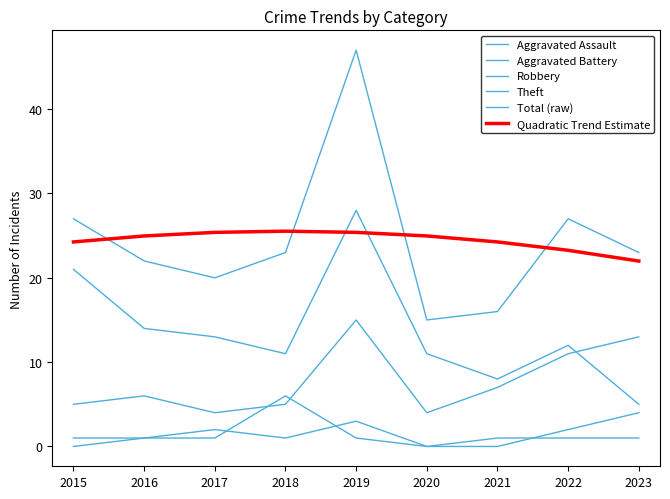

Reading right to left, list all the values displayed in this chart.

Aggravated Assault: 4.0	2.0	0.0	0.0	3.0	1.0	2.0	1.0	0.0
Aggravated Battery: 1.0	1.0	1.0	0.0	1.0	6.0	1.0	1.0	1.0
Robbery: 13.0	11.0	7.0	4.0	15.0	5.0	4.0	6.0	5.0
Theft: 5.0	12.0	8.0	11.0	28.0	11.0	13.0	14.0	21.0
Total (raw): 23.0	27.0	16.0	15.0	47.0	23.0	20.0	22.0	27.0
Quadratic Trend Estimate: 22.0	23.3	24.3	25.0	25.4	25.5	25.4	25.0	24.3